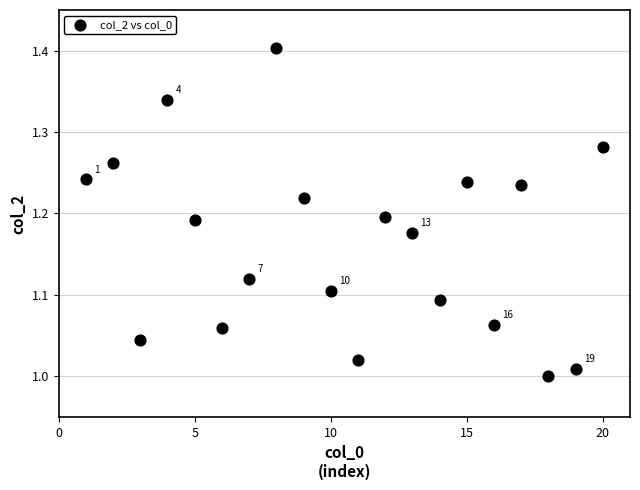

What is the range of X values (max minus min)?

19.0